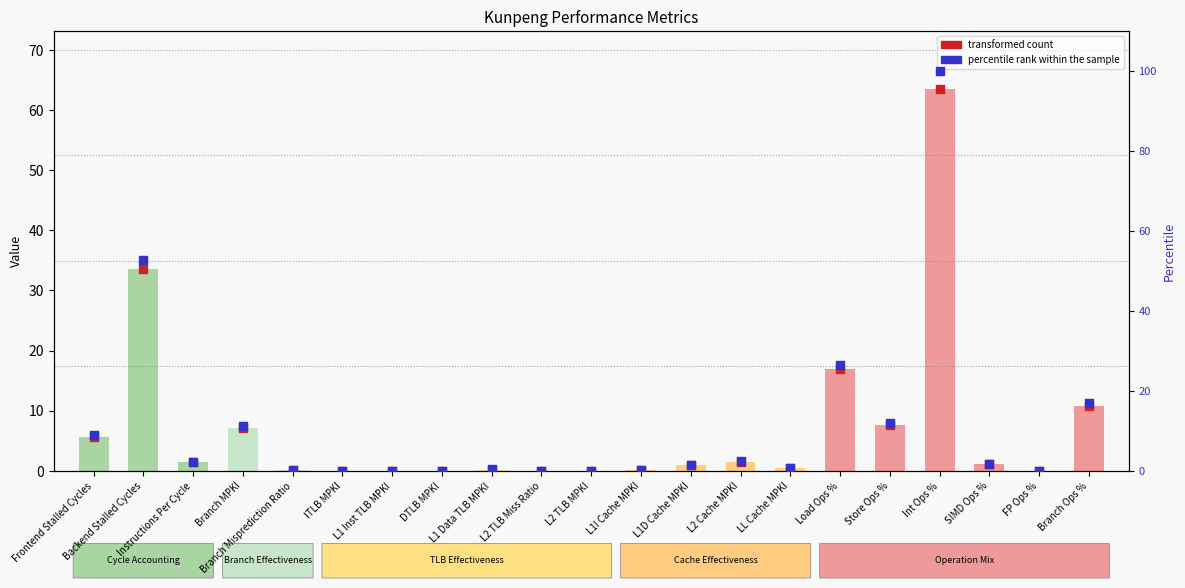

Which series has the widest spread of Y values?

percentile rank within the sample